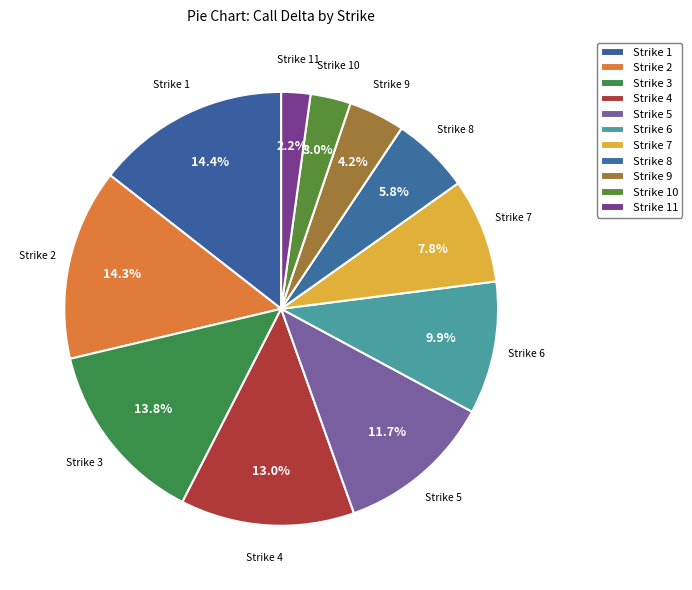

How many slices are in this pie chart?

11